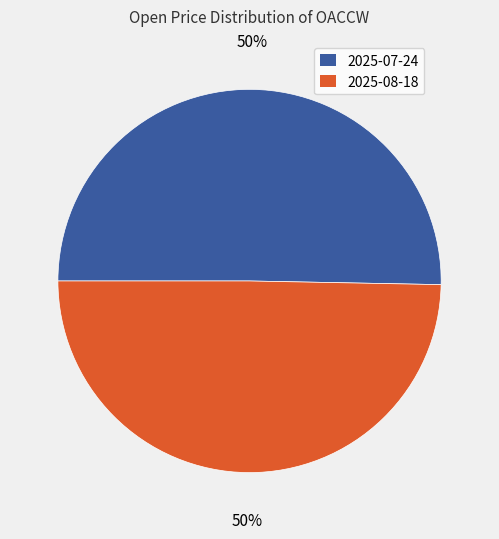

Is the sum of 2025-08-18 and 2025-07-24 greater than half?

Yes